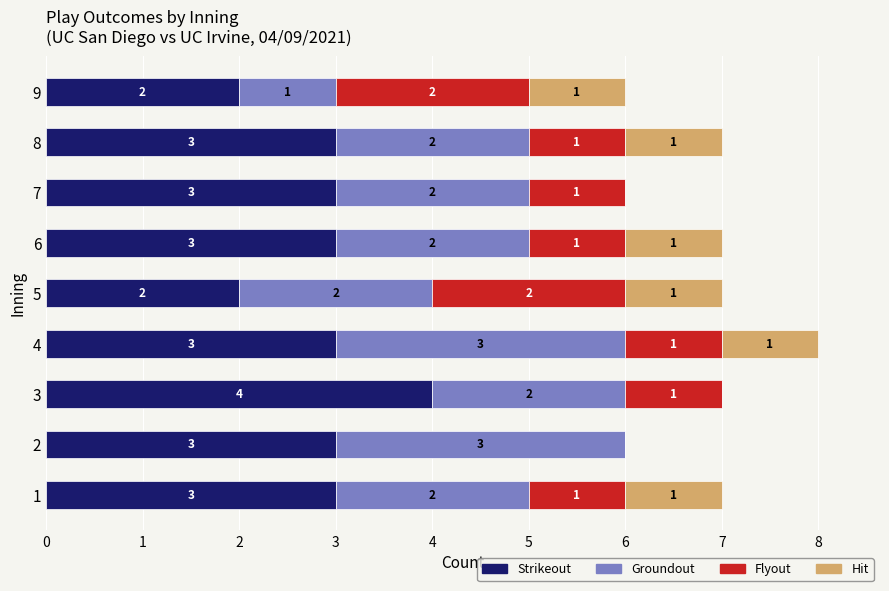

Is it true that Strikeout equals 2 at 5?

True